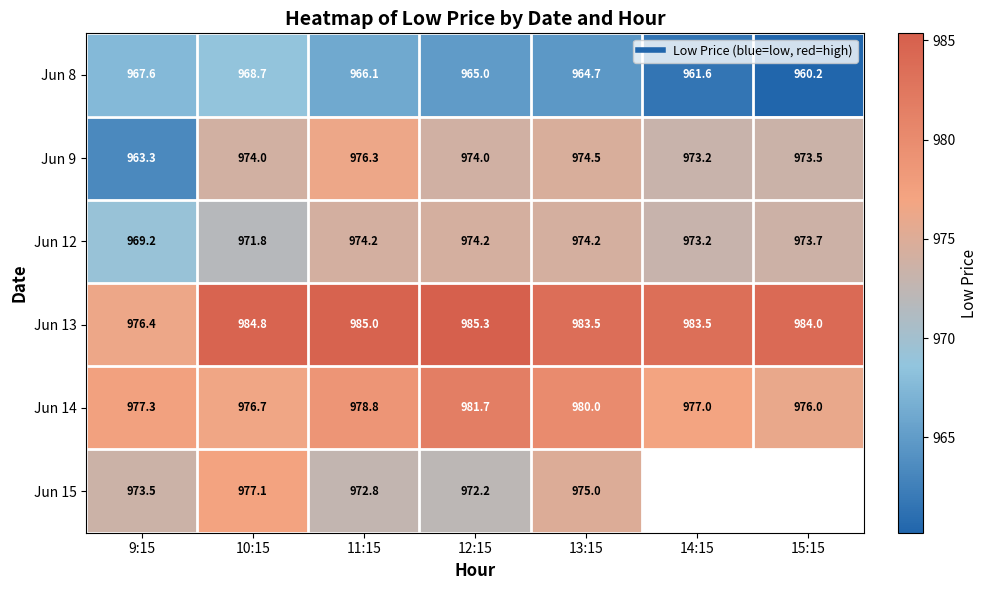

At which label does Jun 8 first exceed 965?

9:15